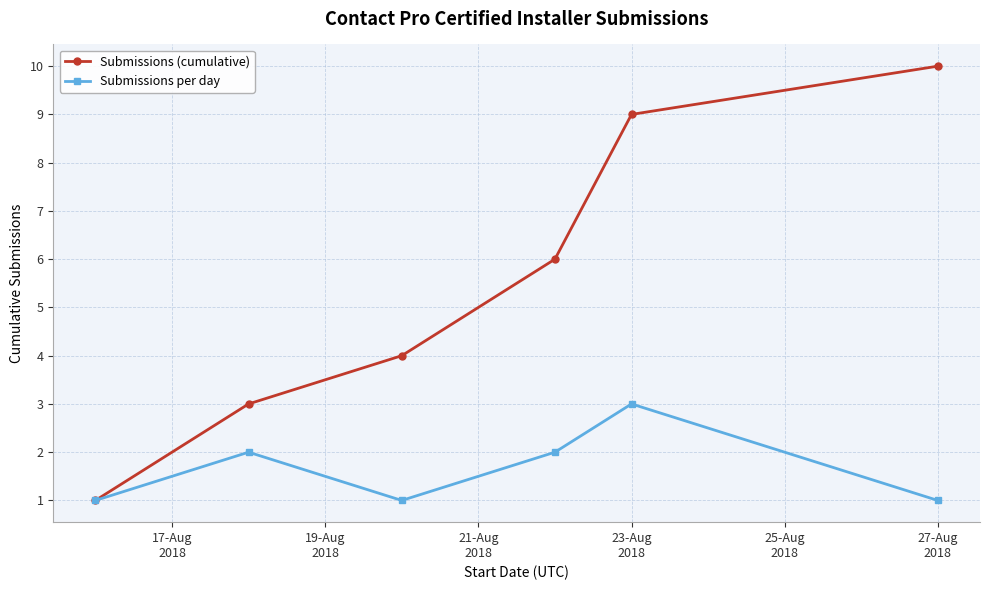

True or false: Submissions (cumulative) has more than 2 points higher than both neighbors.

False